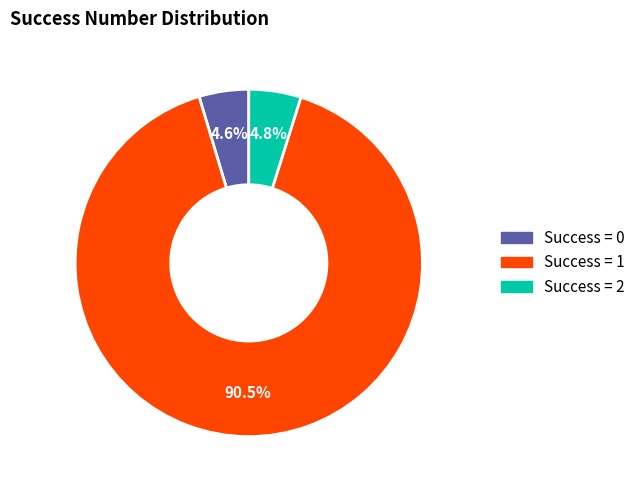

Does any single category account for the majority?

Yes